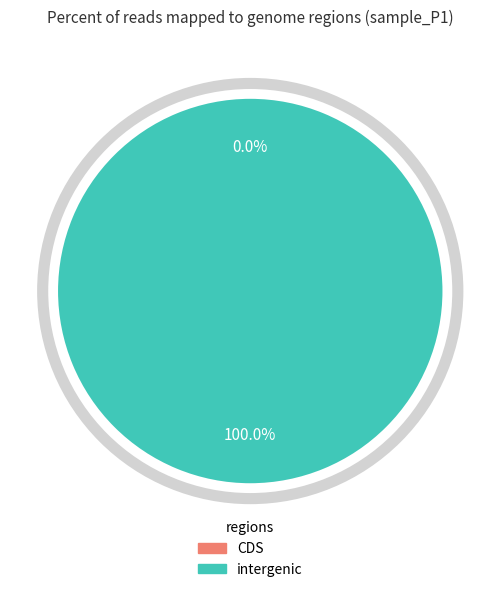

True or false: 144 accounts for 100% of the total.

True